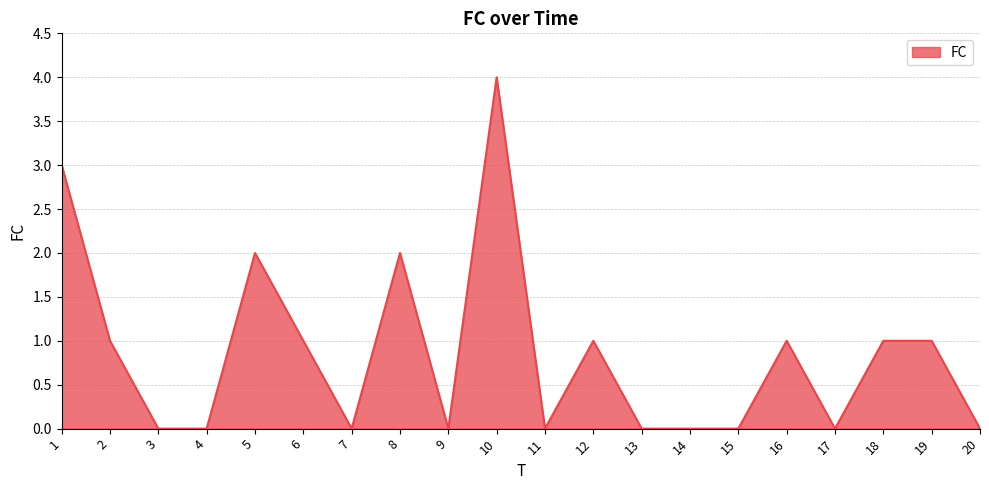

The chart shows a value of 2 at 20. True or false?

False